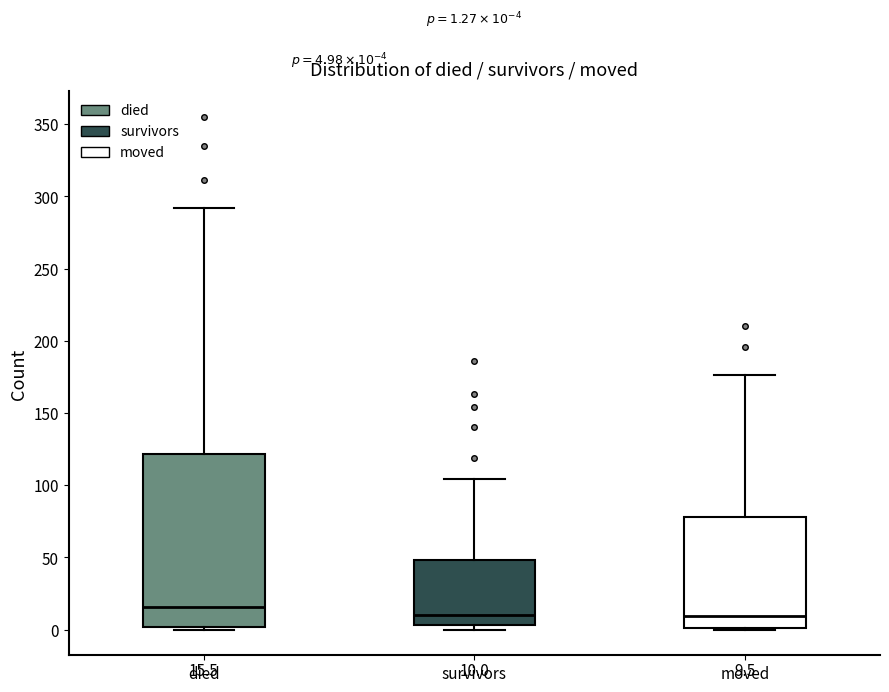

Comparing the boxes themselves (not the whiskers), which one is the tallest?

died